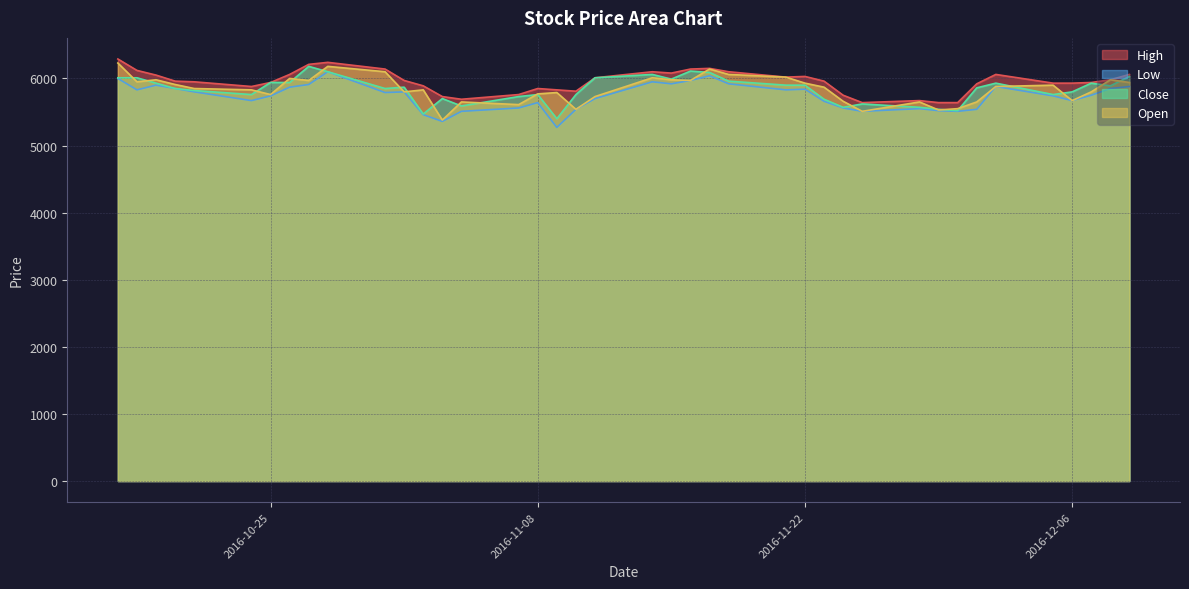

What is the greatest value displayed?

6290